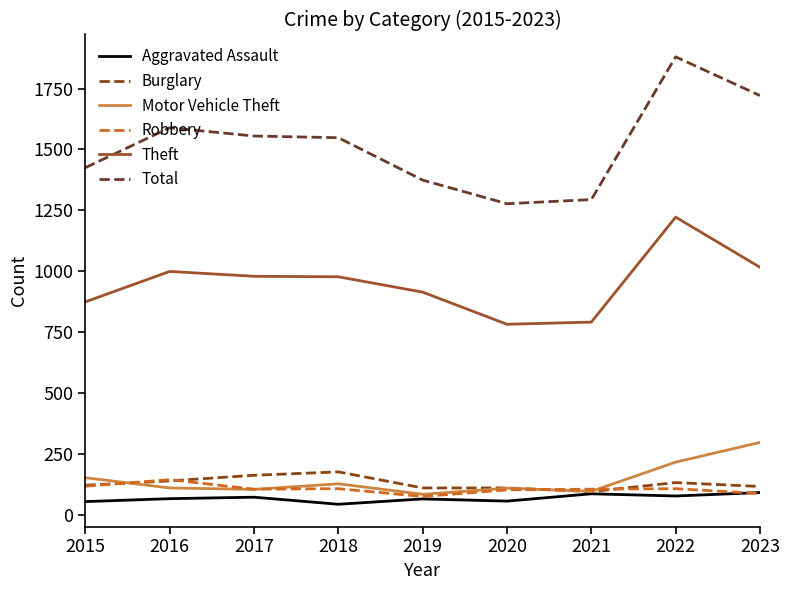

What is the minimum value shown in the chart?

43